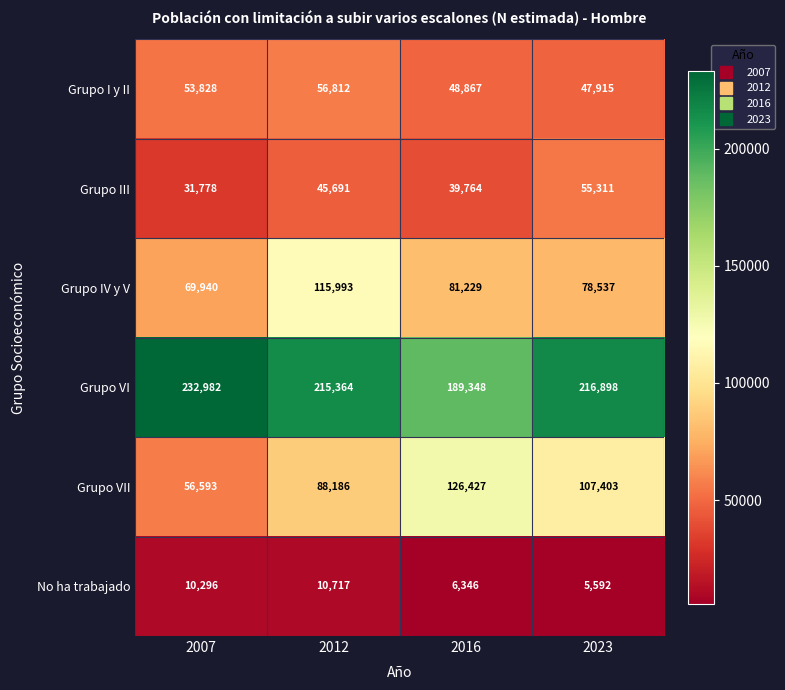

What is the sum of all Grupo III values?

172544